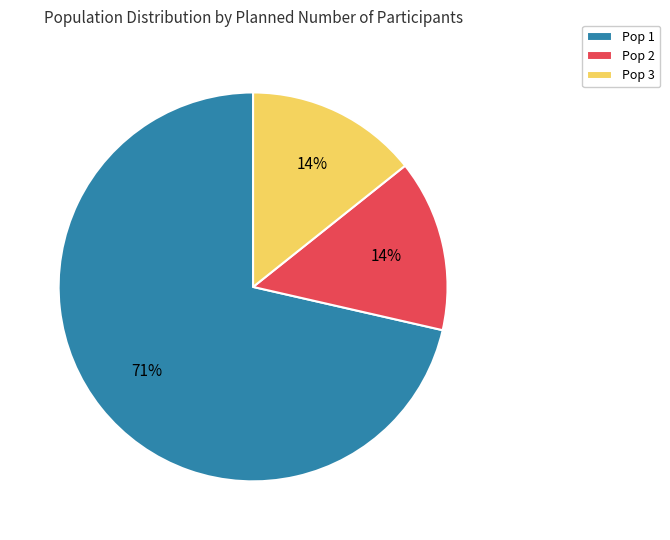

The Pop 2 slice represents 8% of the pie. True or false?

False